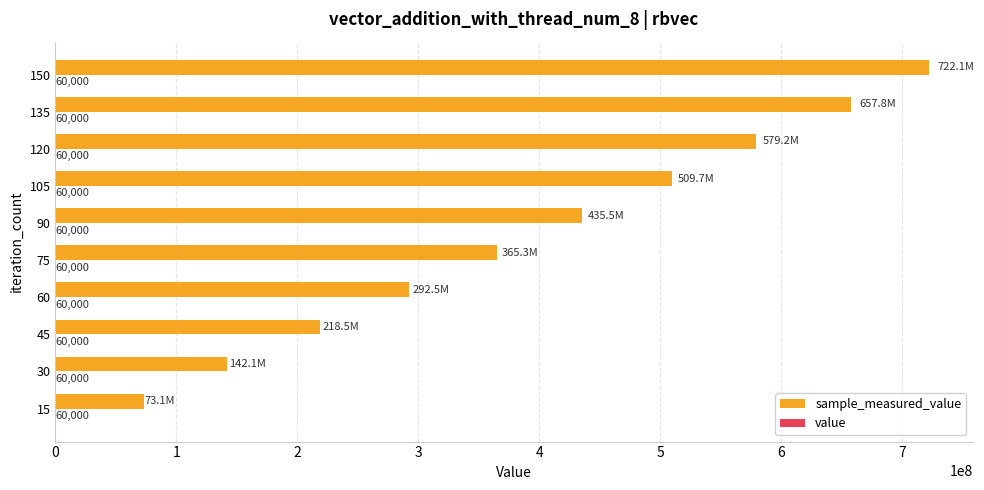

Count the number of data series in this chart.

2